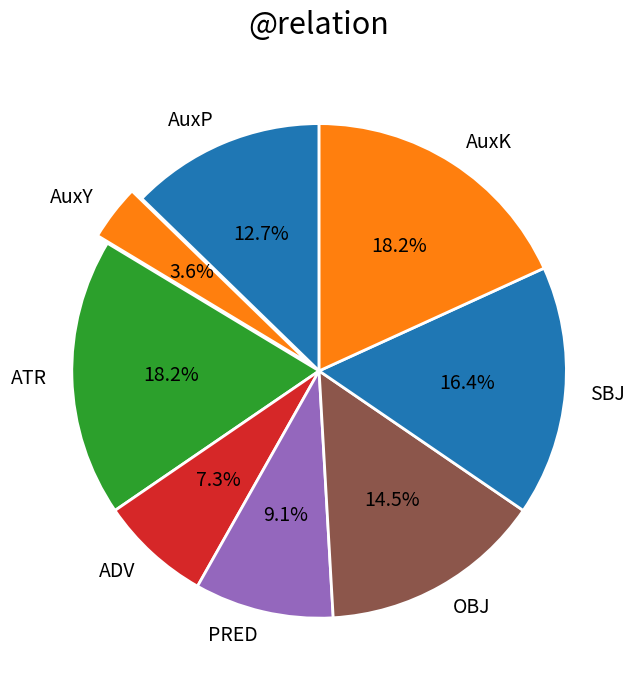

Between PRED and SBJ, which is larger?

SBJ